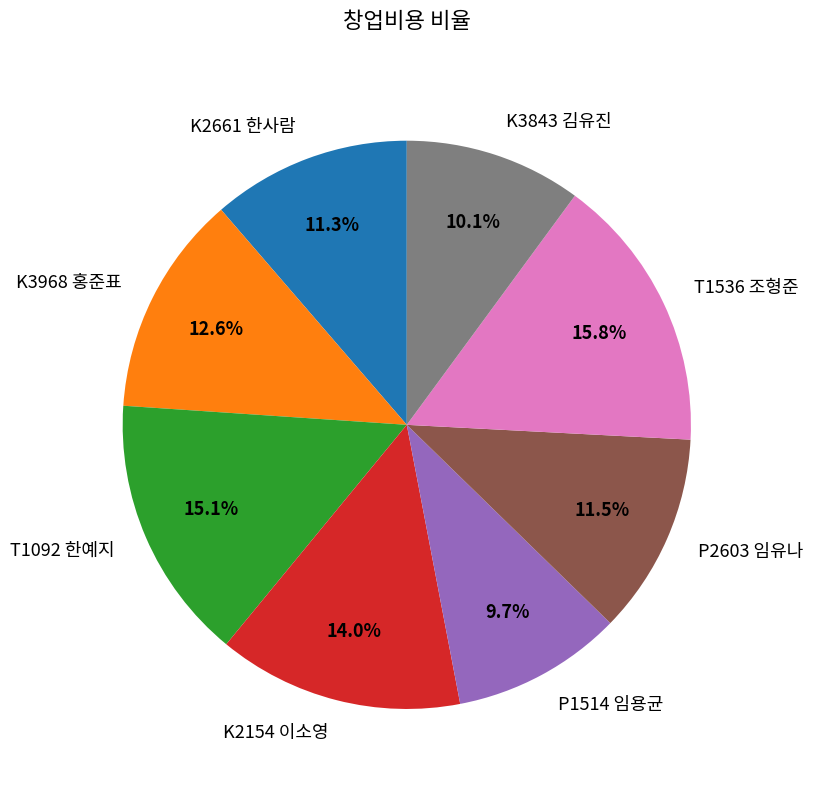

To the nearest percent, what percentage of the pie is T1092 한예지?

15%